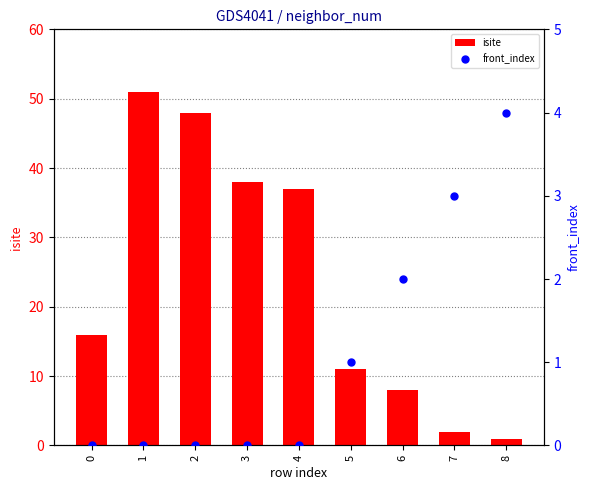

What is the total value across all series at 0?

16